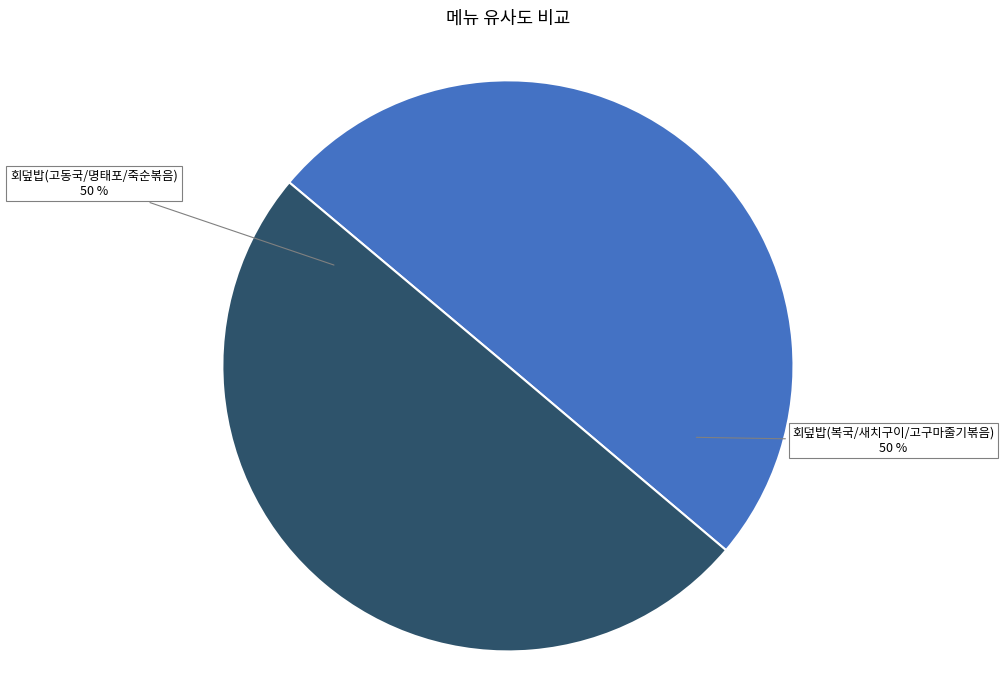

To the nearest percent, what is the combined percentage of 회덮밥(고동국/명태포/죽순볶음) and 회덮밥(복국/새치구이/고구마줄기볶음)?

100%